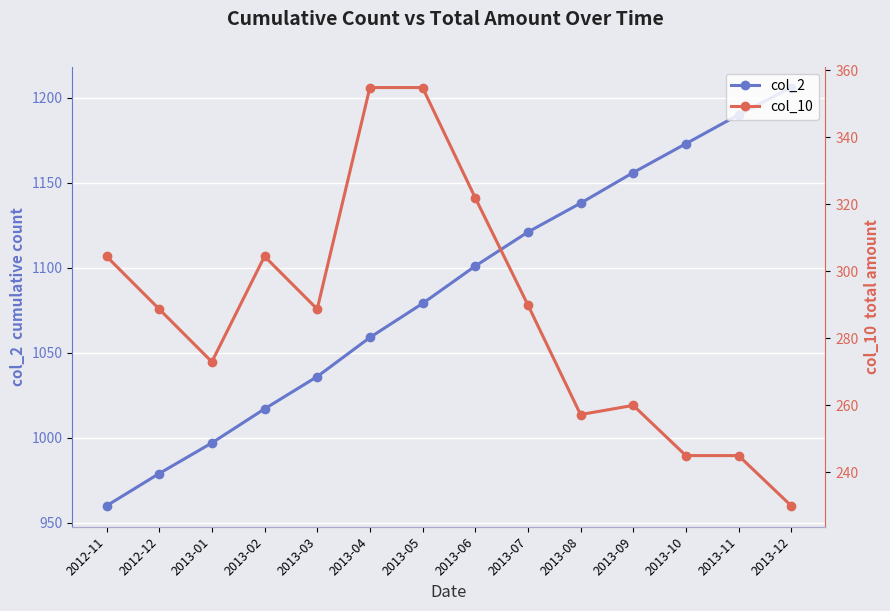

Which has a higher value, 2013-06 or 2013-03?

2013-06